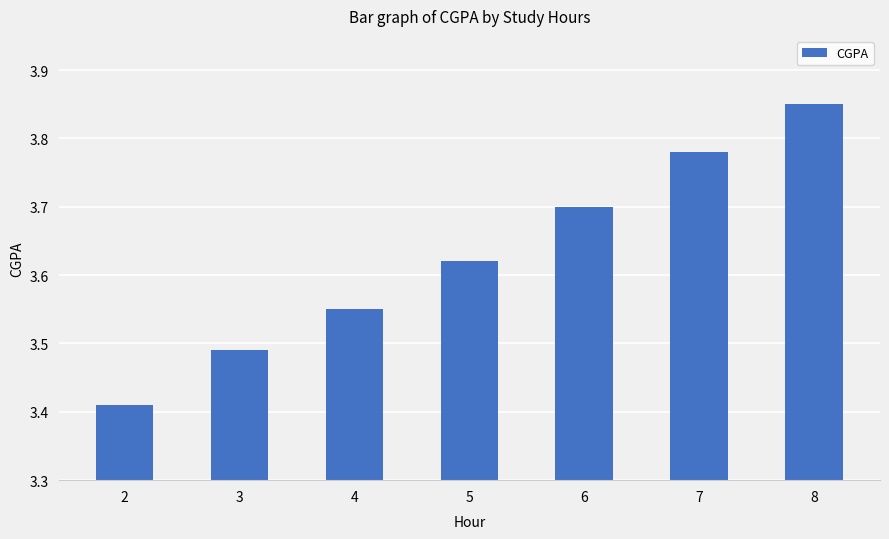

The chart shows a value of 3.7 at 6. True or false?

True